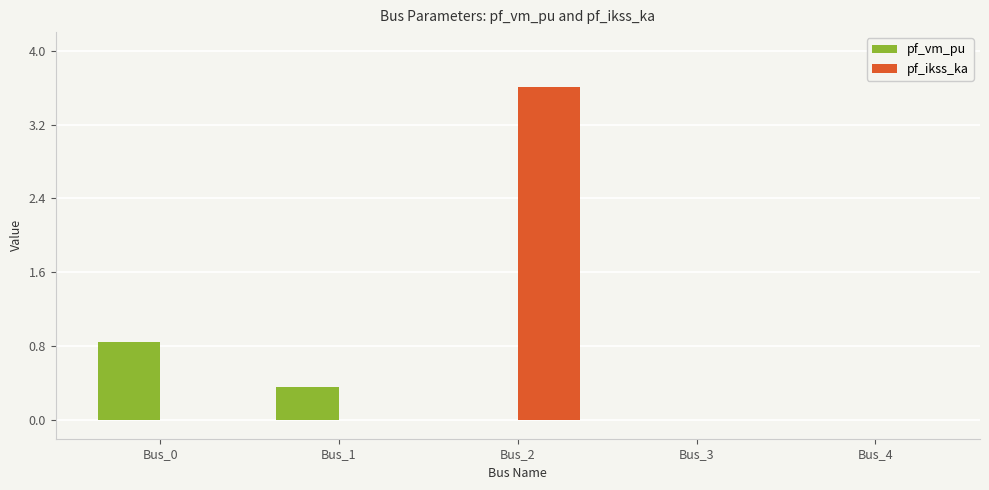

Between Bus_2 and Bus_4, which series saw the biggest shift?

pf_ikss_ka